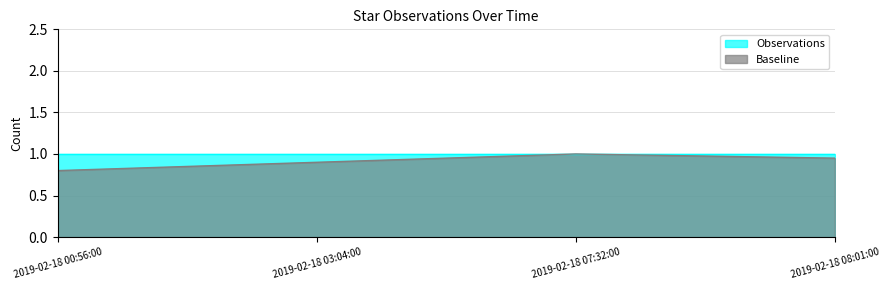

The value of Observations at 2019-02-18 03:04:00 is 1.0. True or false?

True